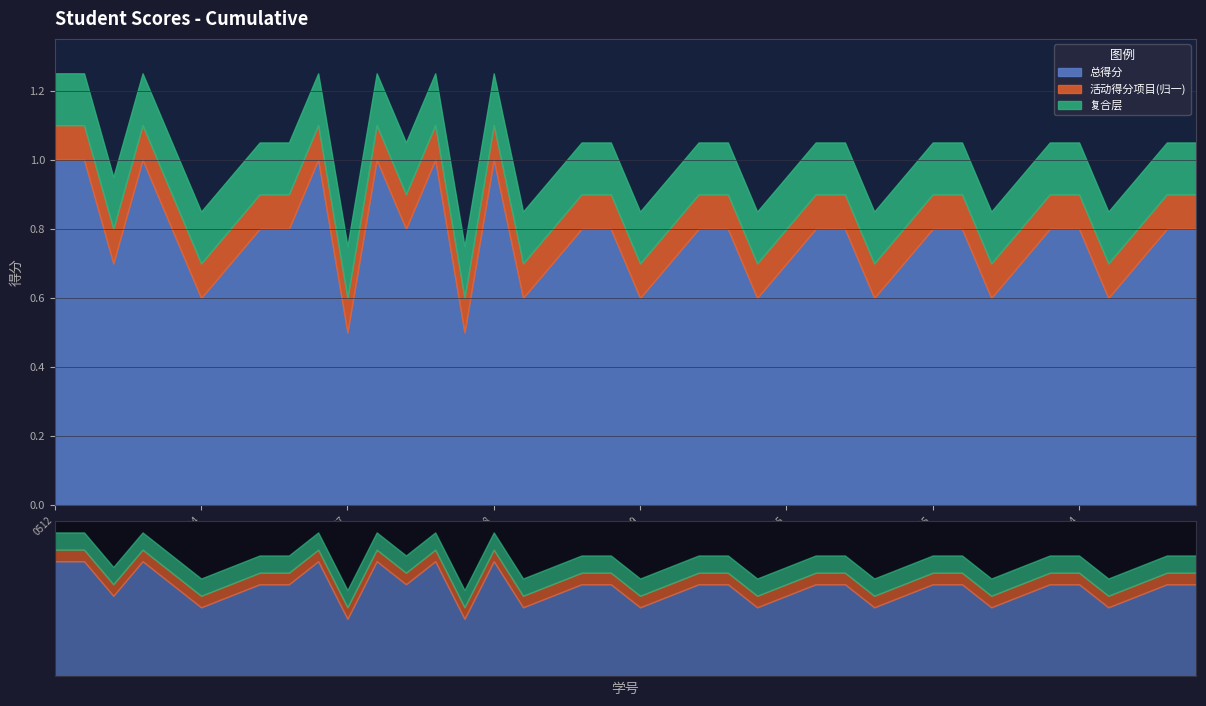

Where is the data nearest to the value 0?

0457